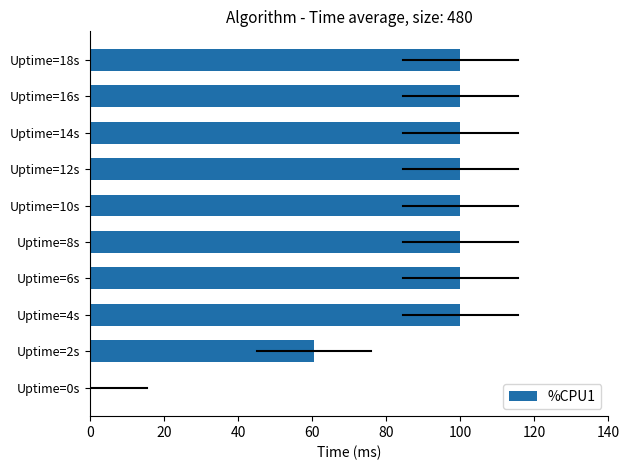

What is the sum of all values?

860.5